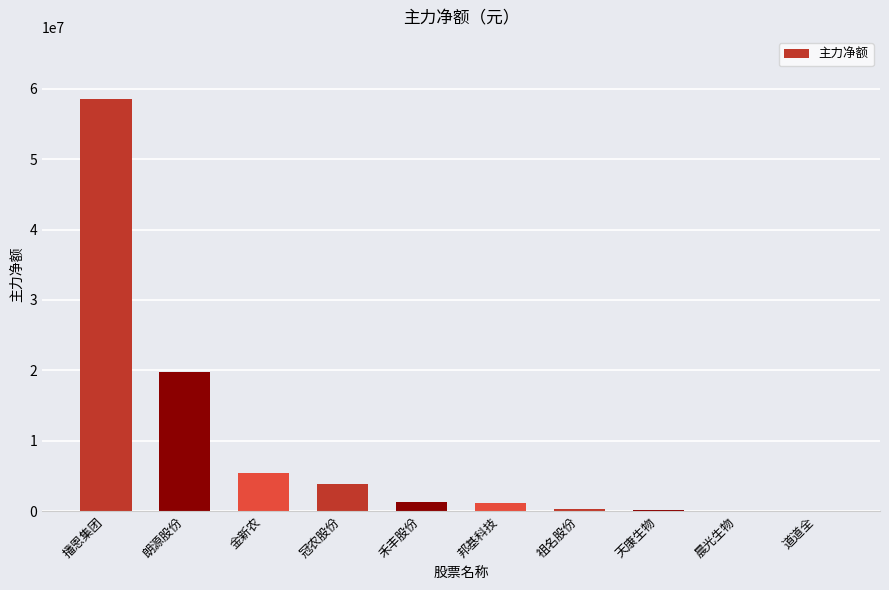

Is it true that the value at 朗源股份 is 19724688?

True